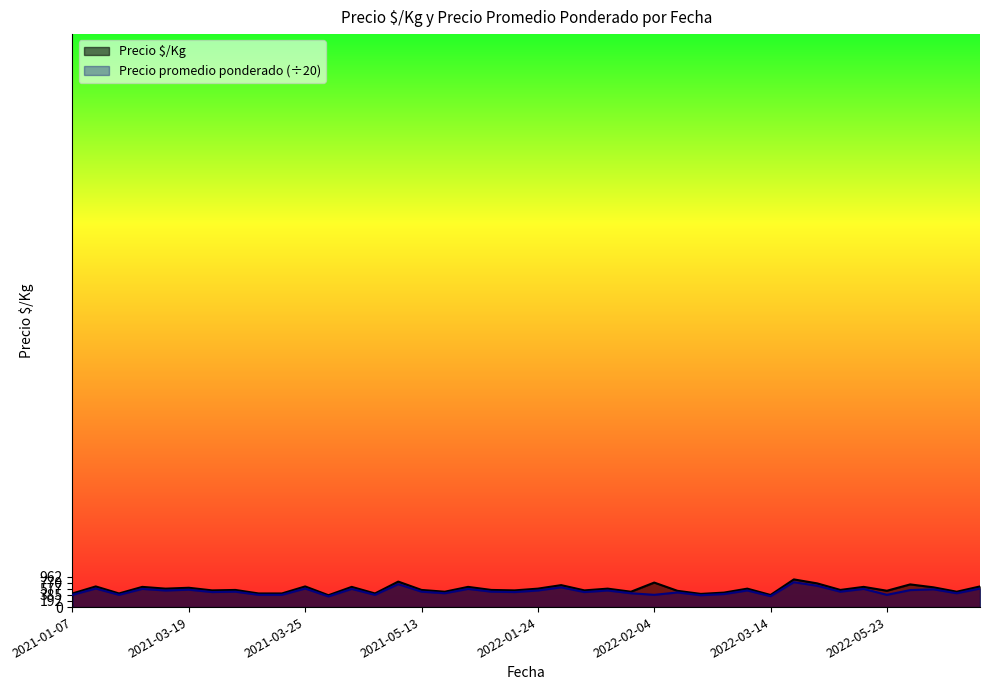

What is the sum of the Precio promedio ponderado values at 2022-03-28 and 2022-02-25?

1050.0